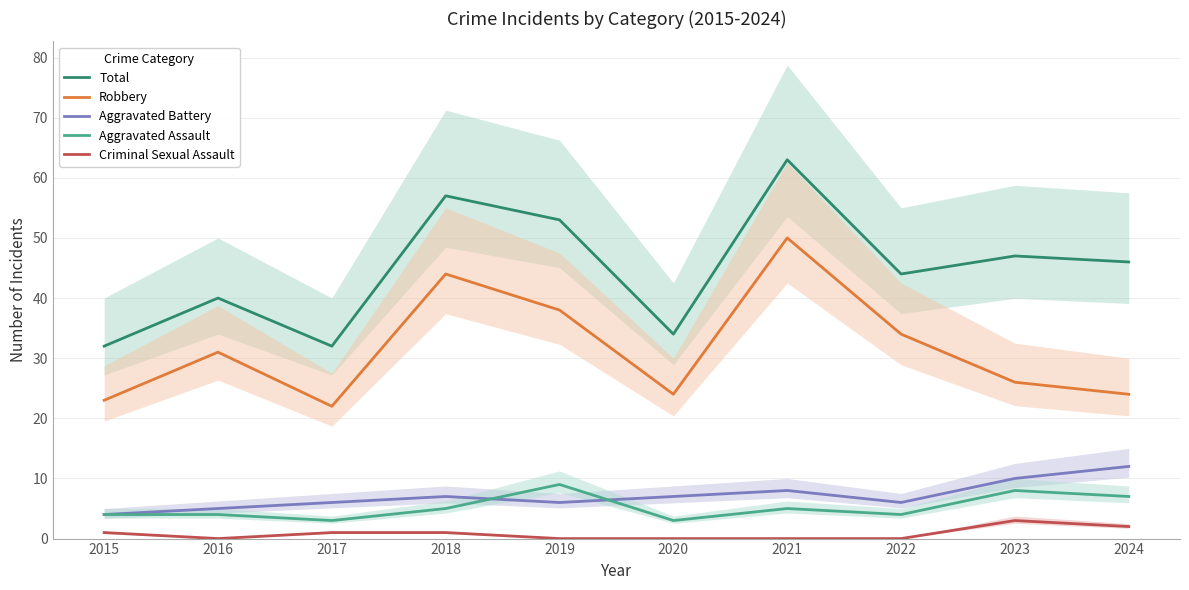

At which category does the chart reach its peak across all series?

2021